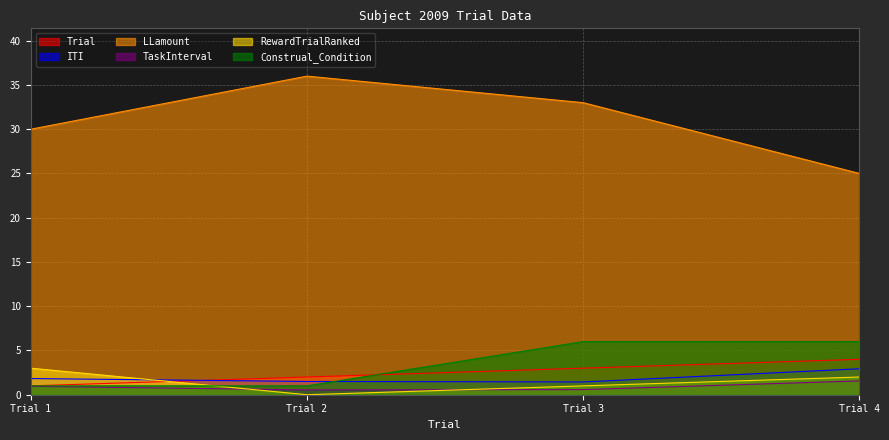

True or false: TaskInterval and Trial intersect in this chart.

False